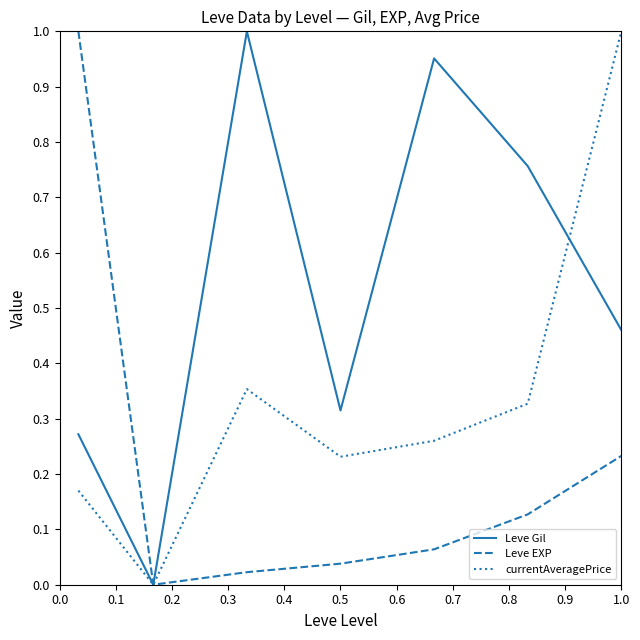

Which series has the largest total across all categories?

Leve Gil